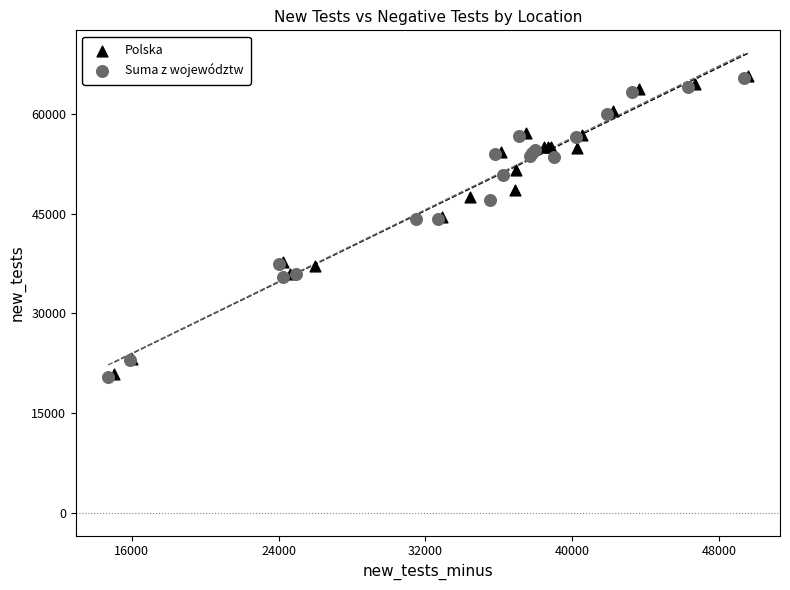

What are all the series names shown in the legend?

Polska, Suma z województw